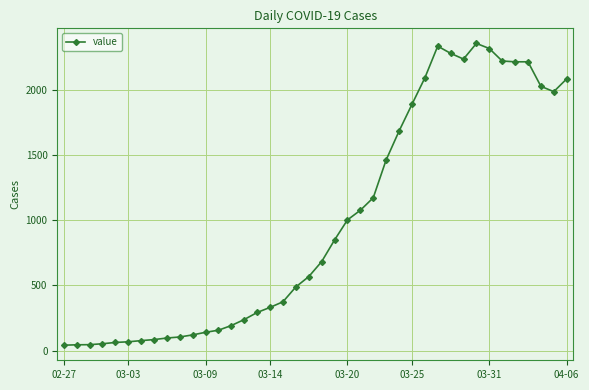

What is the greatest value displayed?

2356